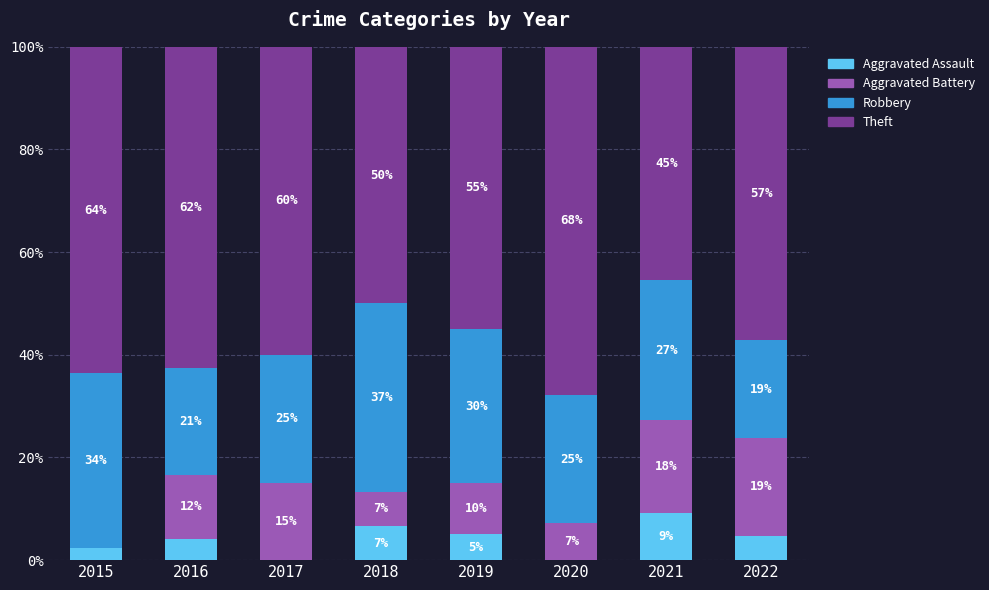

What is the sum of all Aggravated Assault values?

32.0